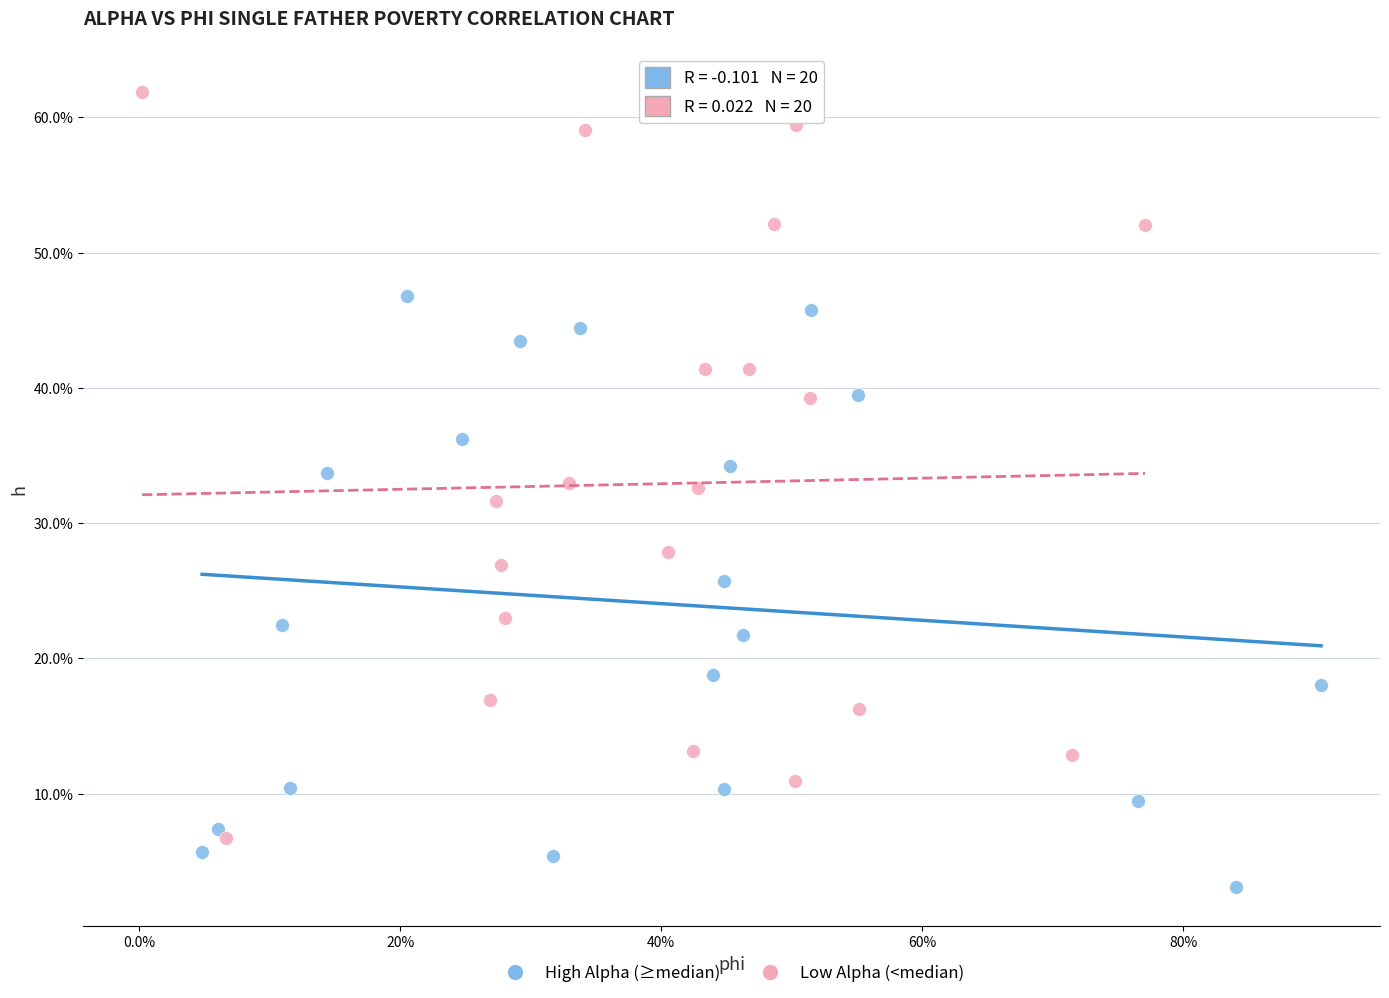

What are all the series names shown in the legend?

High Alpha (≥median), Low Alpha (<median)